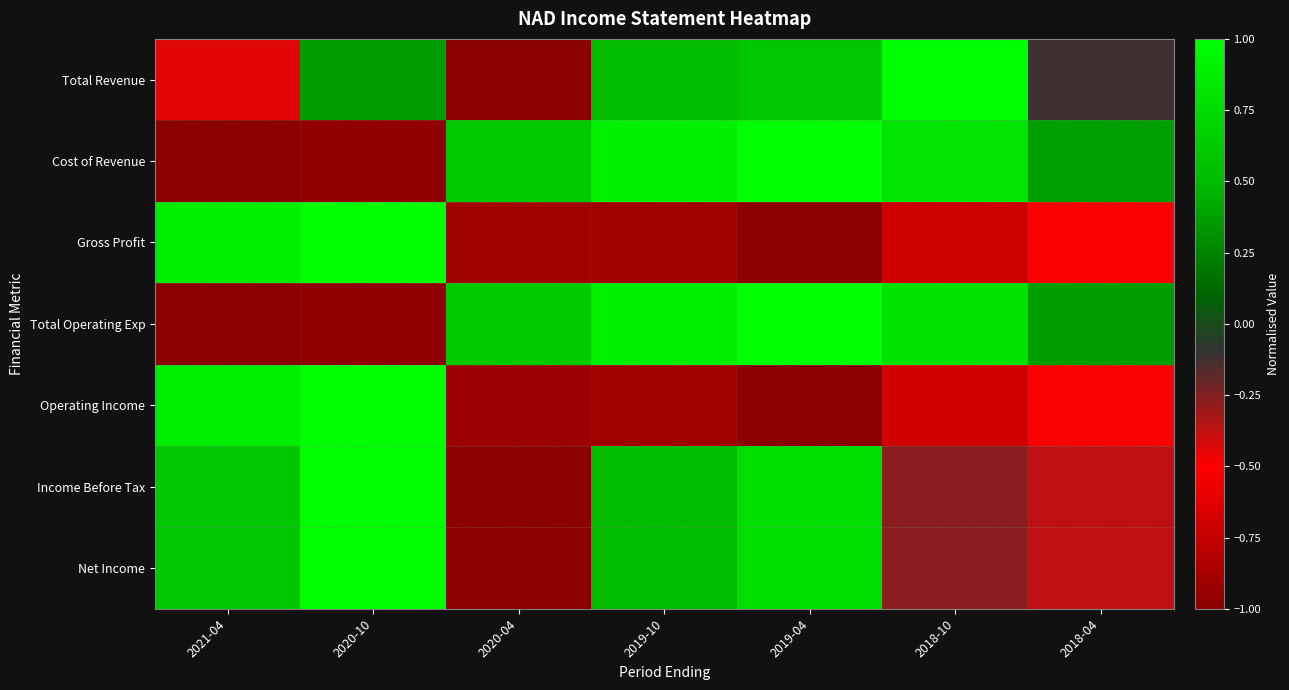

List the series in order of their peak value, highest first.

Total Revenue, Cost of Revenue, Gross Profit, Total Operating Exp, Operating Income, Income Before Tax, Net Income